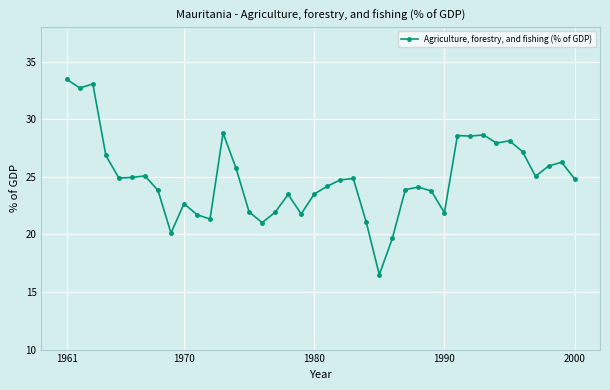

What is the value of the 22nd point from the left?

24.7